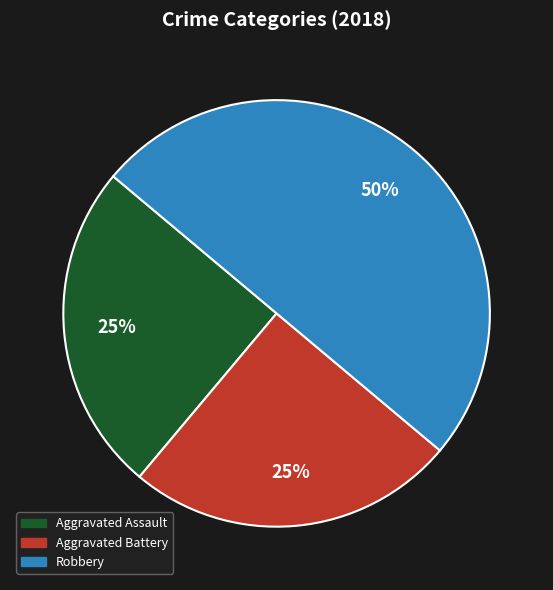

To the nearest percent, what is the combined percentage of Aggravated Battery and Aggravated Assault?

50%